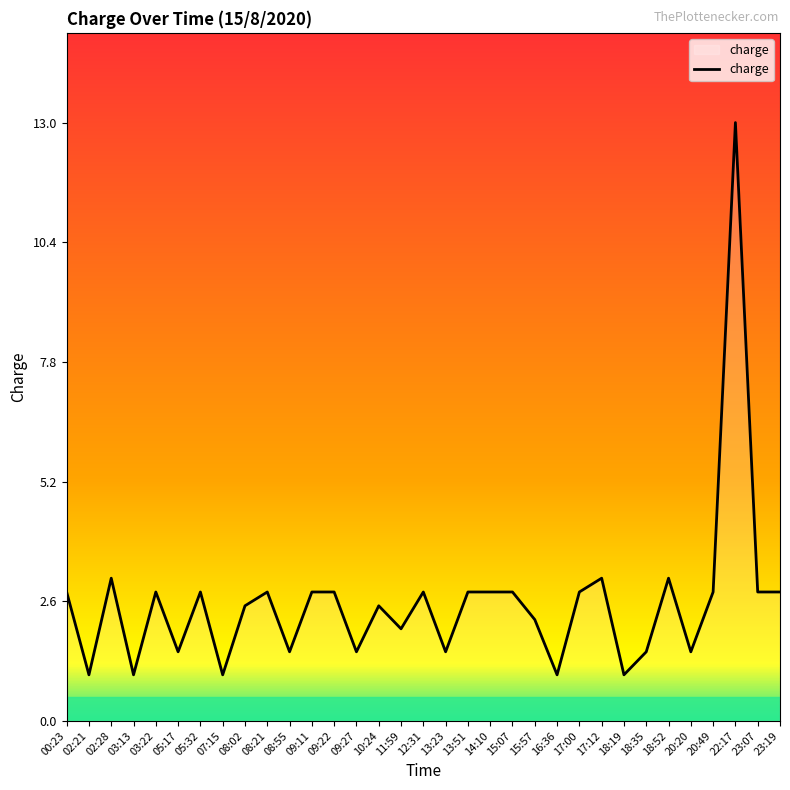

Reading right to left, list all the values displayed in this chart.

23:19=2.8	23:07=2.8	22:17=13.0	20:49=2.8	20:20=1.5	18:52=3.1	18:35=1.5	18:19=1.0	17:12=3.1	17:00=2.8	16:36=1.0	15:57=2.2	15:07=2.8	14:10=2.8	13:51=2.8	13:23=1.5	12:31=2.8	11:59=2.0	10:24=2.5	09:27=1.5	09:22=2.8	09:11=2.8	08:55=1.5	08:21=2.8	08:02=2.5	07:15=1.0	05:32=2.8	05:17=1.5	03:22=2.8	03:13=1.0	02:28=3.1	02:21=1.0	00:23=2.8